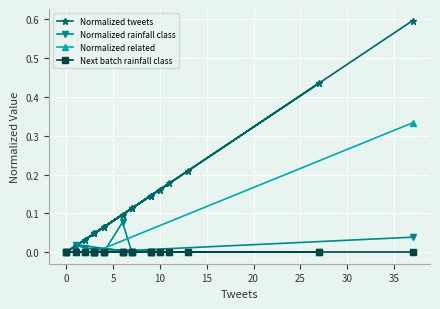

Is it true that Normalized related equals -0.2 at 0?

False